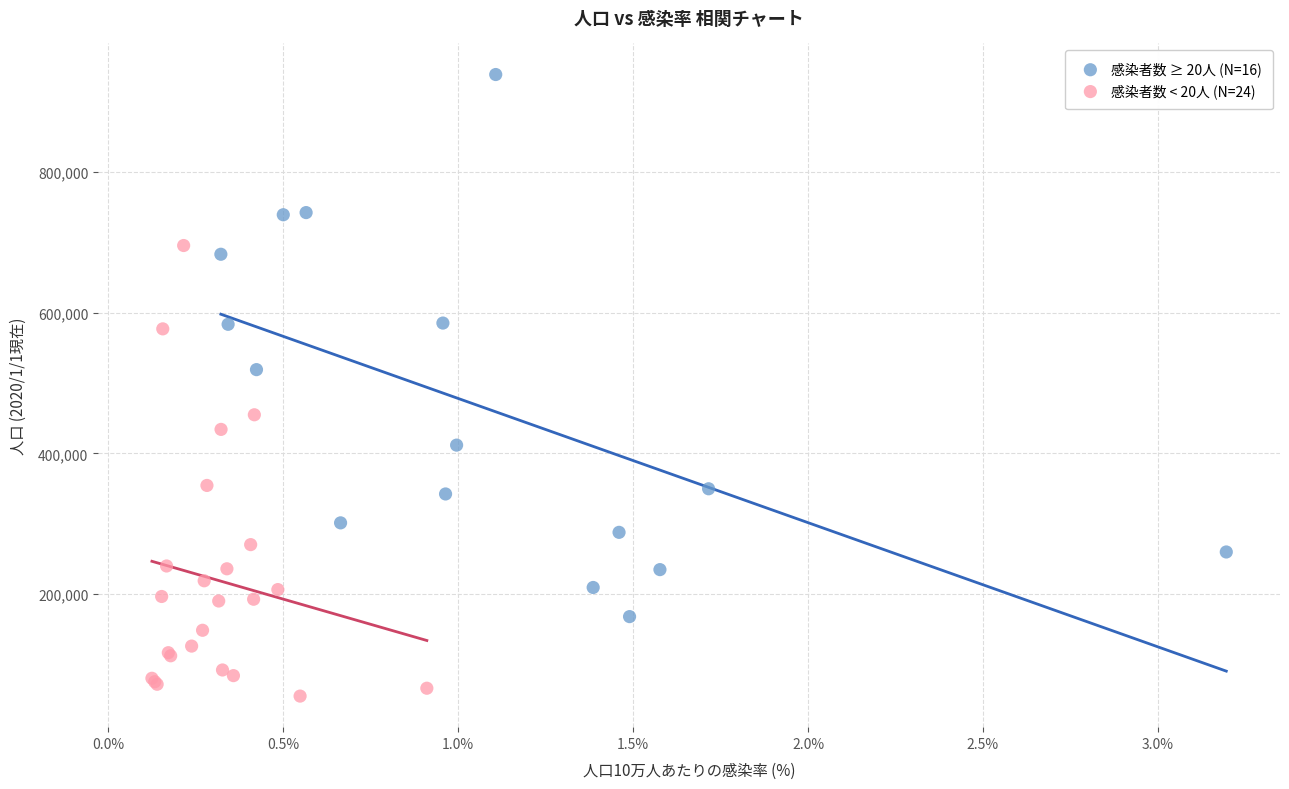

Which series contains the highest Y value?

感染者数 ≥ 20人 (N=16)